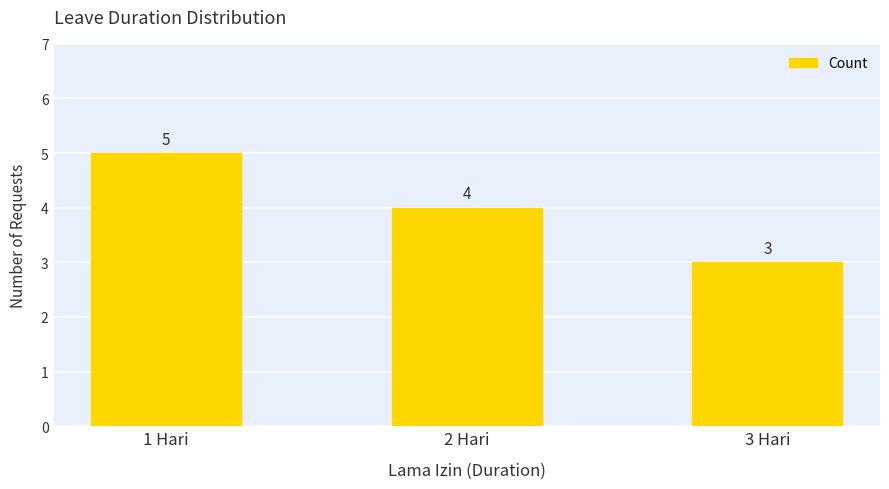

Rank the categories by value from highest to lowest.

1 Hari, 2 Hari, 3 Hari